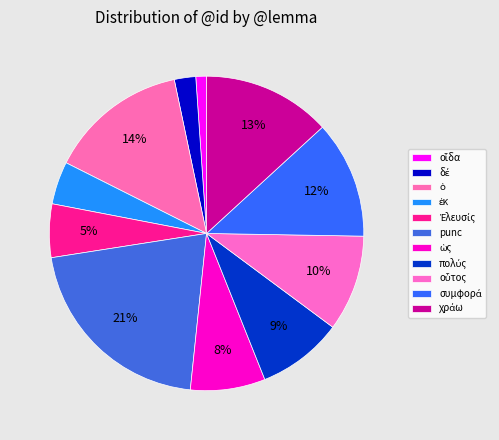

How many slices are in this pie chart?

11